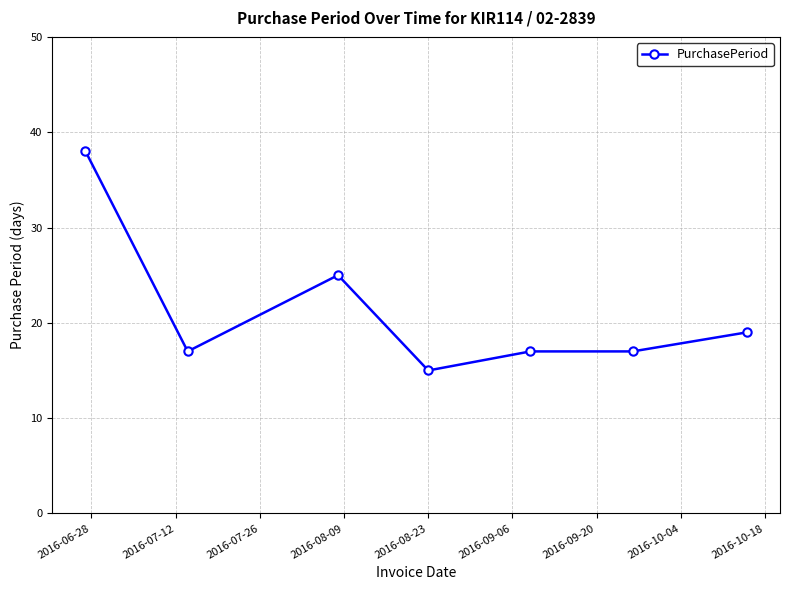

How many lines are shown in the chart?

1